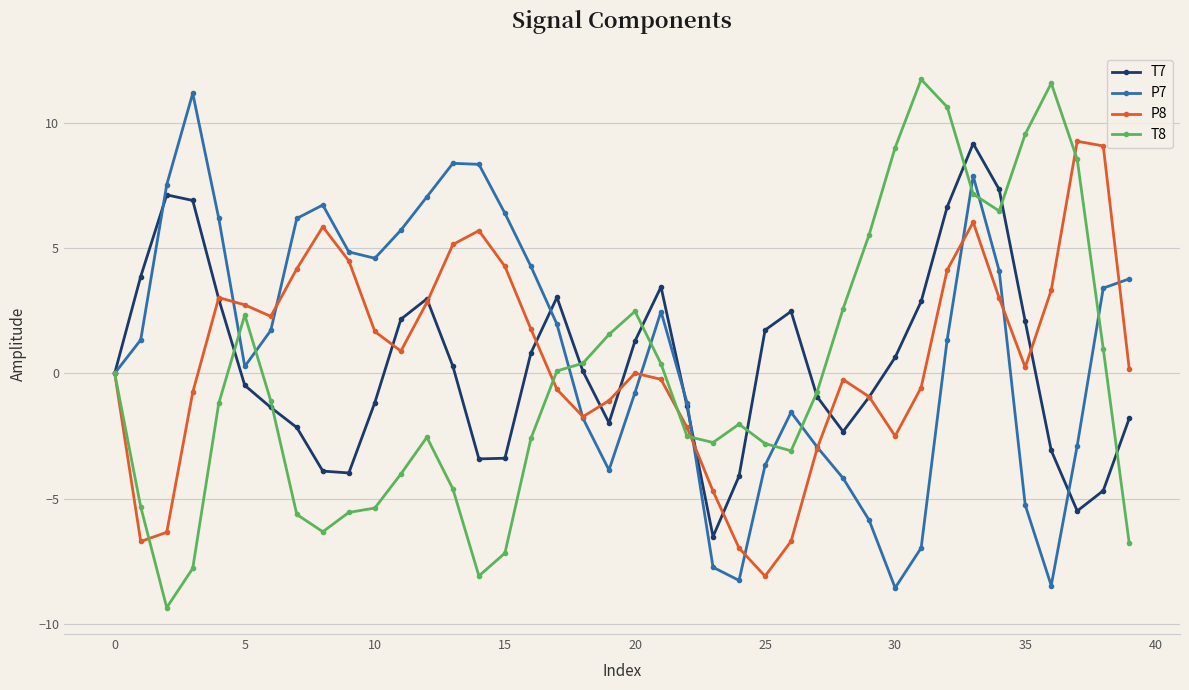

What is the value of the T8 point at the 7th from the left?

-1.1